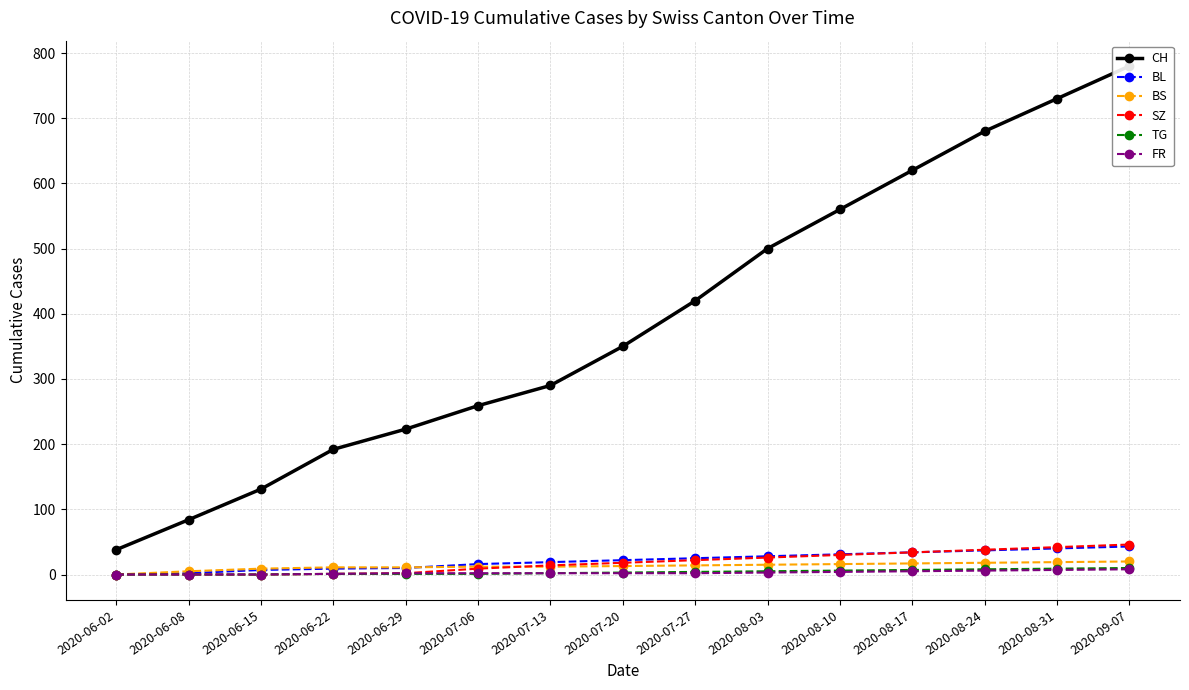

Reading left to right, list all the values displayed in this chart.

CH: 38	84	131	192	223	259	290	350	420	500	560	620	680	730	780
BL: 0	2	7	9	10	16	19	22	25	28	31	34	37	40	43
BS: 0	5	9	11	11	12	12	13	14	15	16	17	18	19	20
SZ: 0	0	0	1	2	9	14	18	22	26	30	34	38	42	46
TG: 0	0	0	1	1	1	2	3	4	5	6	7	8	9	10
FR: 0	0	0	1	2	2	2	2	2	3	4	5	6	7	8